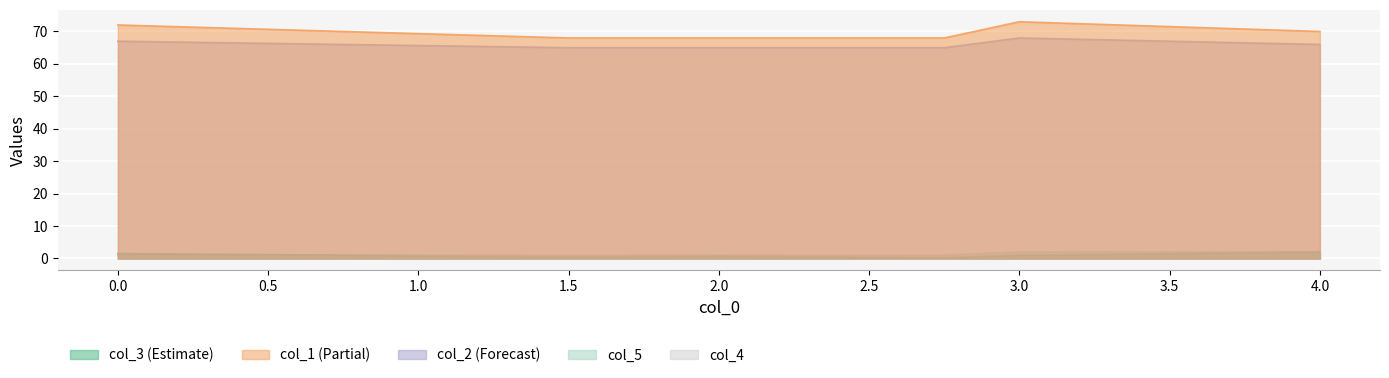

What is the maximum value shown in the chart?

73.0